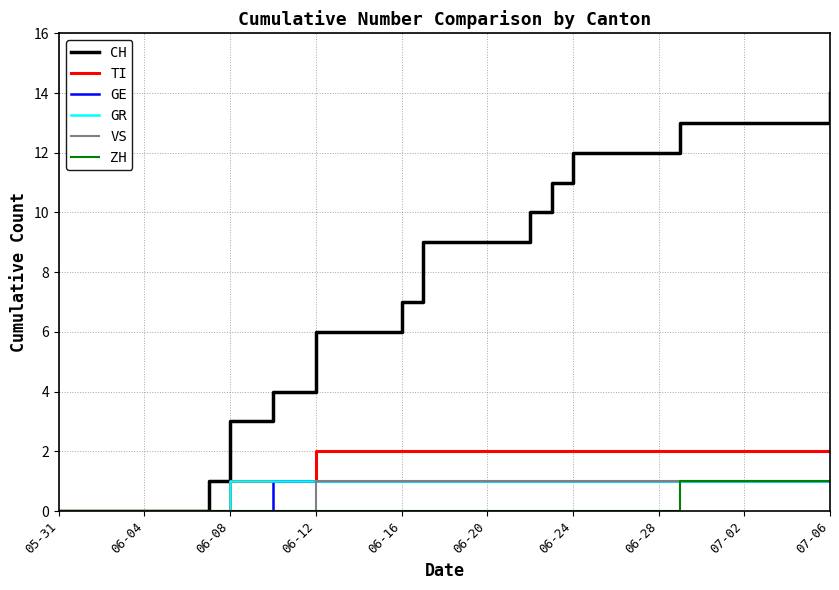

What is the greatest value displayed?

14